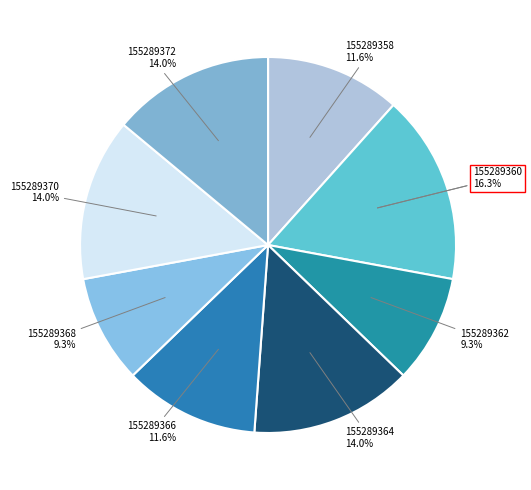

What percentage is the 155289368 slice, to the nearest percent?

9%